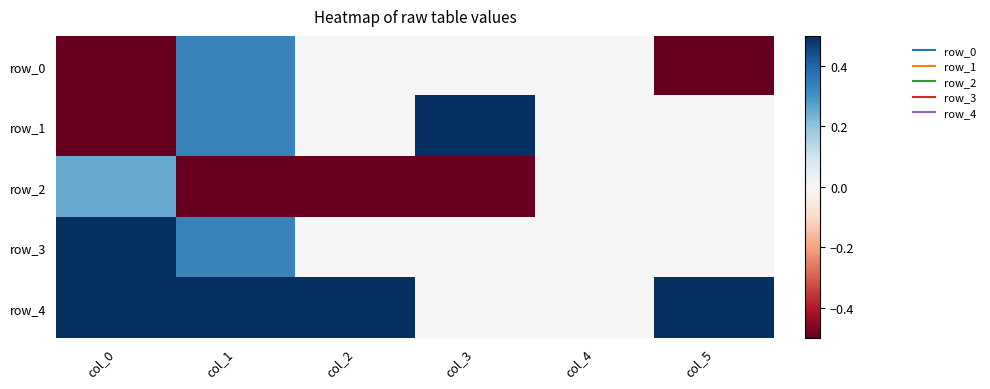

List the labels in order of row_2 value, smallest first.

col_1, col_2, col_3, col_4, col_5, col_0